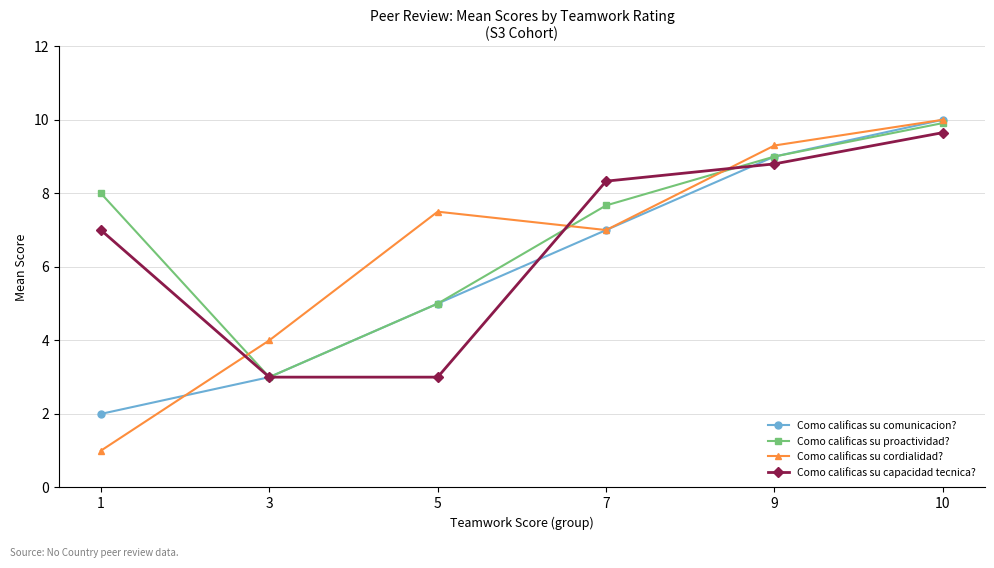

What is the difference between the highest and lowest values at 3?

1.0